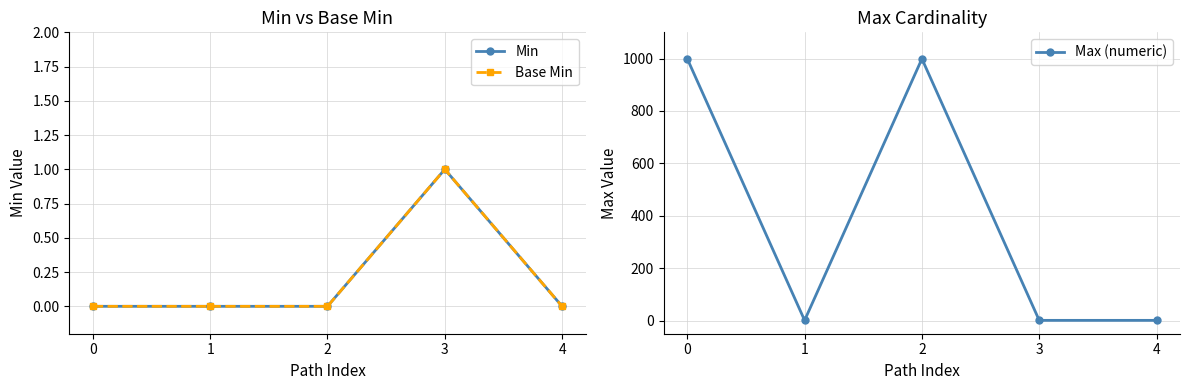

At how many categories does at least one series exceed 763?

2